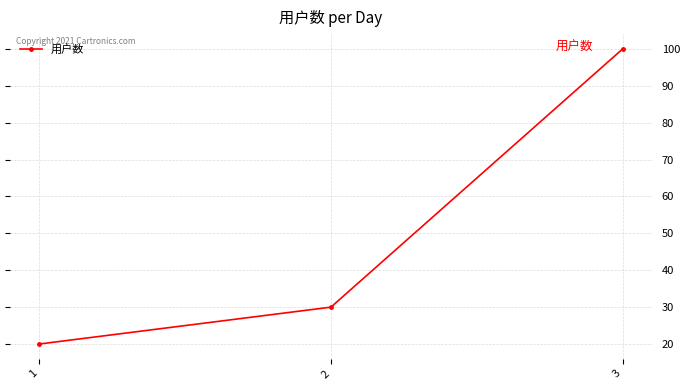

Count the values in the range 20 to 100.

3